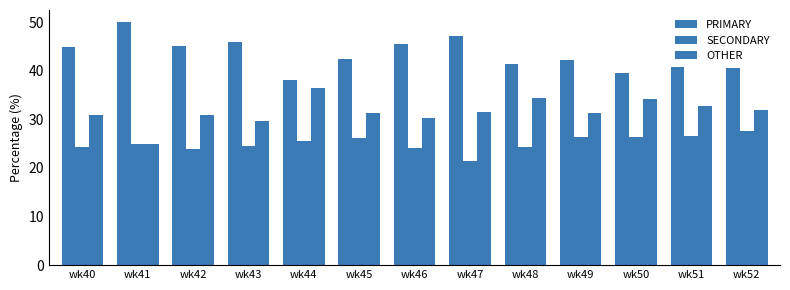

How many series are shown in this chart?

3